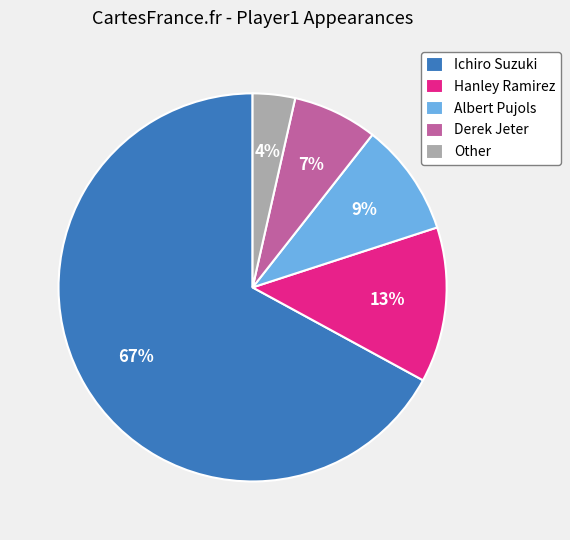

Count the number of slices in the pie.

5